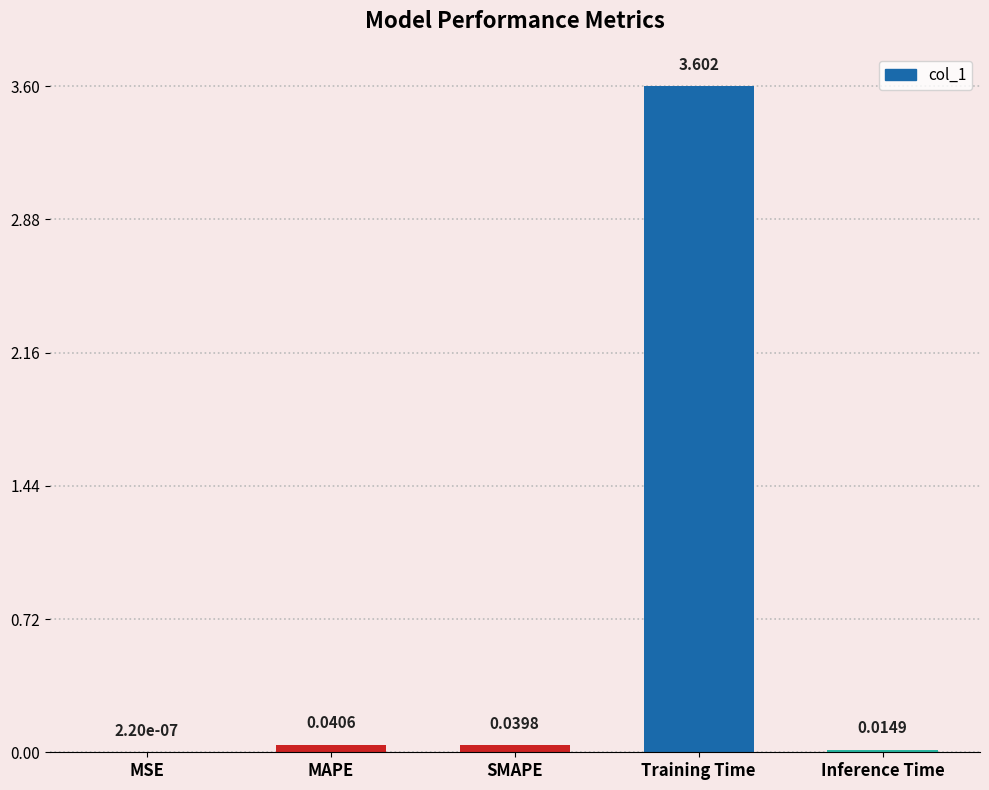

Are the bars horizontal?

No